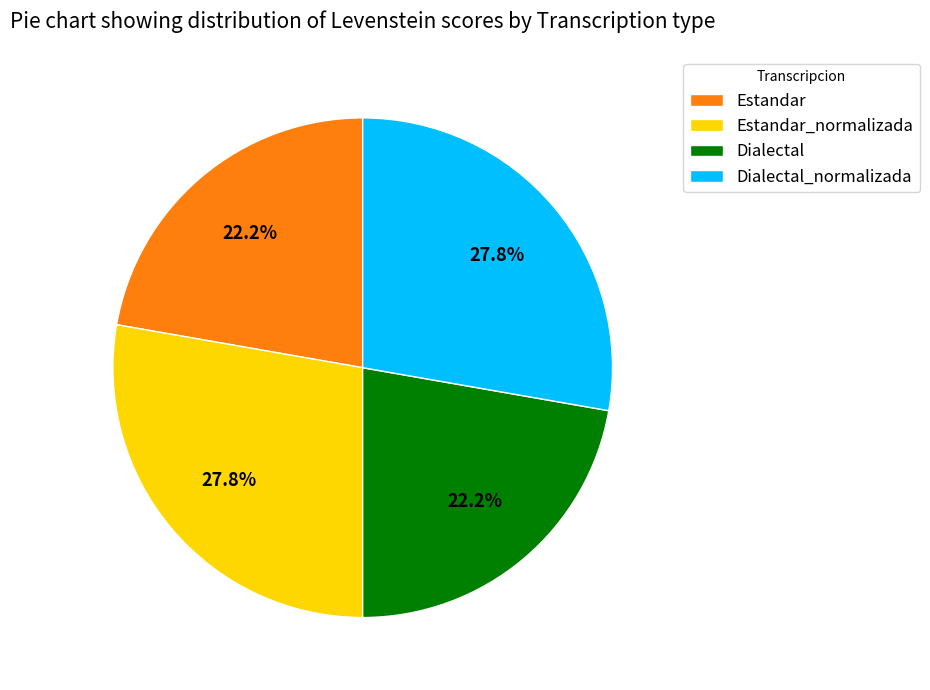

How much of the chart is everything except Dialectal?

77.8%